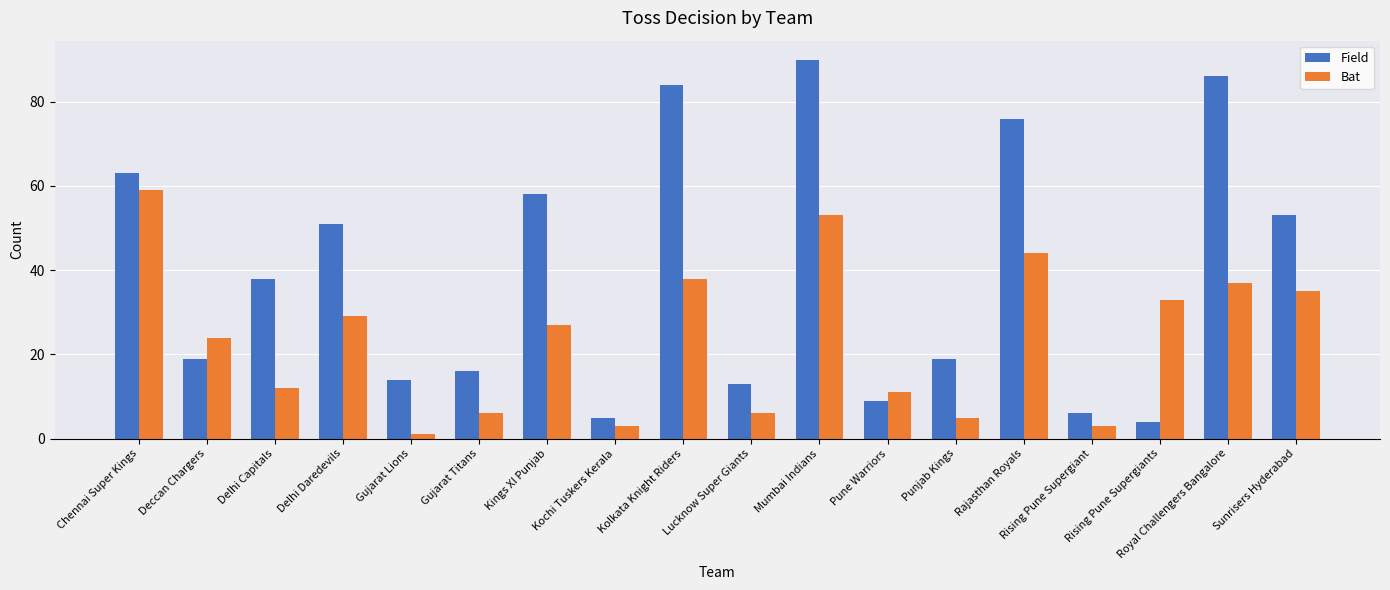

Rank the series by their maximum value, from highest to lowest.

Field, Bat